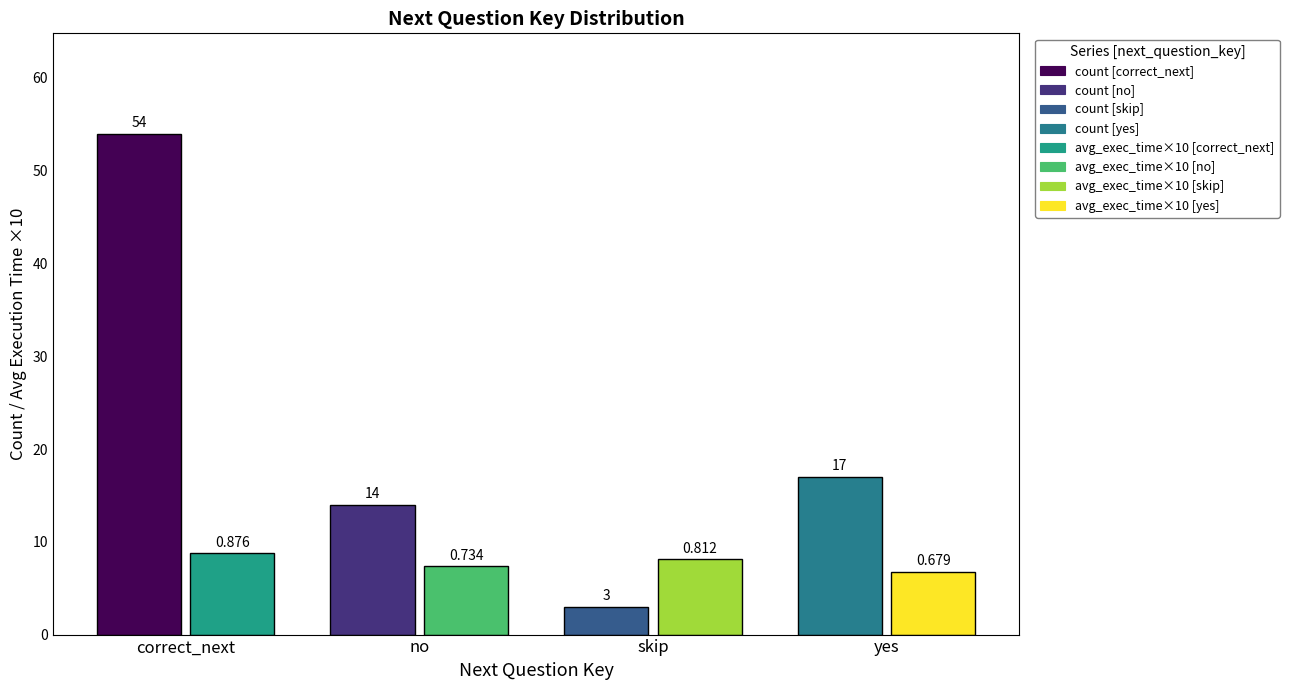

Reading left to right, list all the values displayed in this chart.

count: 54.0	14.0	3.0	17.0
avg_execution_time: 0.9	0.7	0.8	0.7